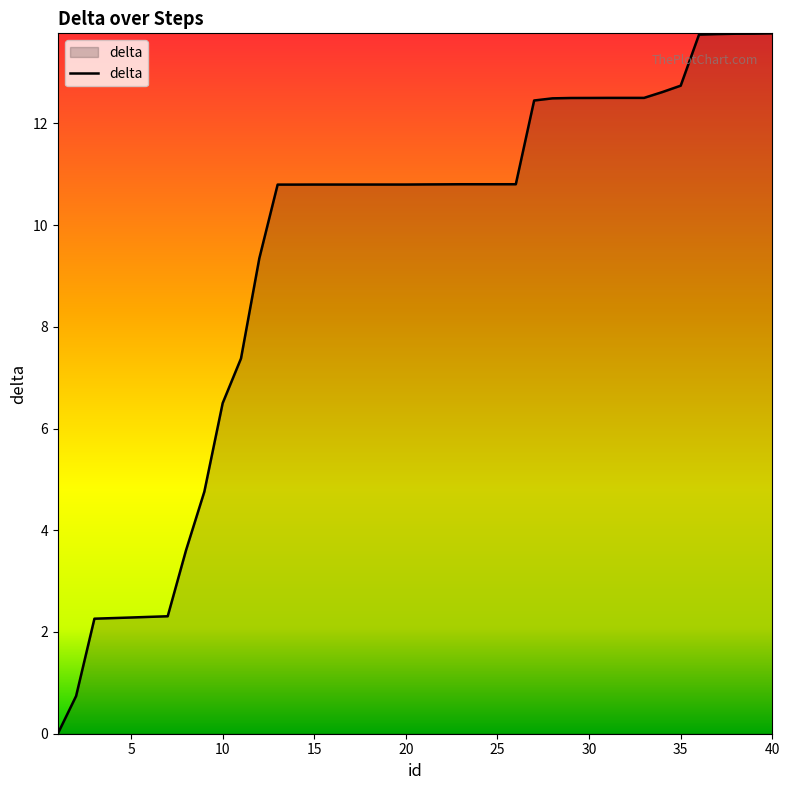

True or false: the data has more than 2 interior local peaks.

False